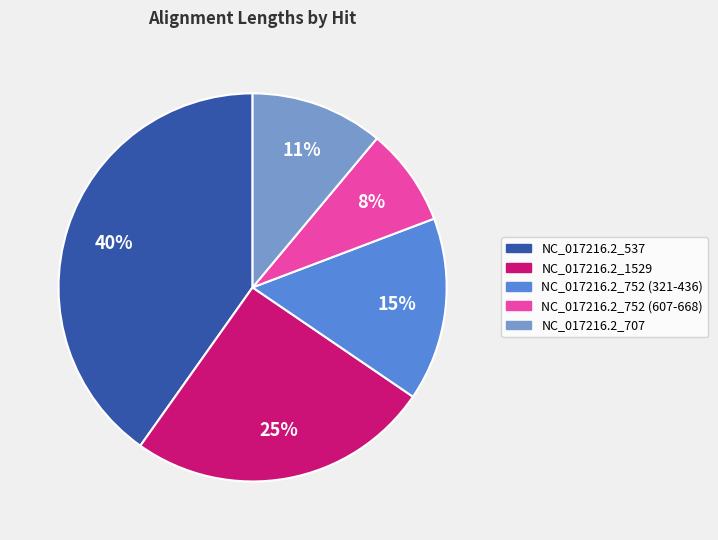

Is there any slice that represents more than half of the pie?

No